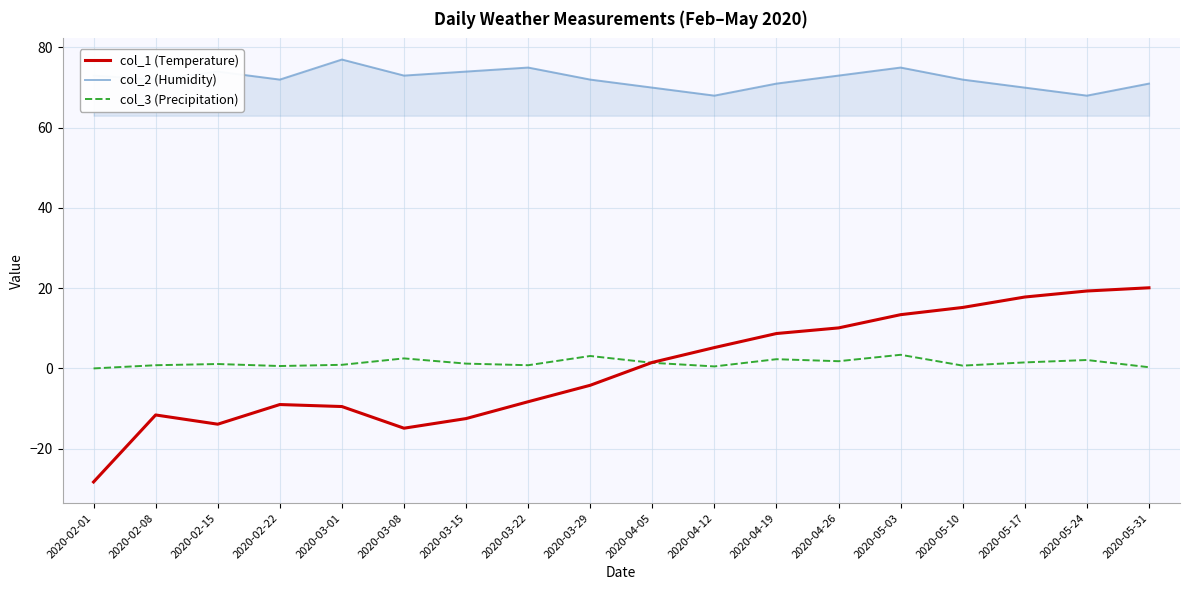

Is the value of col_1 (Temperature) at 2020-04-26 greater than the value of col_3 (Precipitation) at 2020-03-29?

Yes